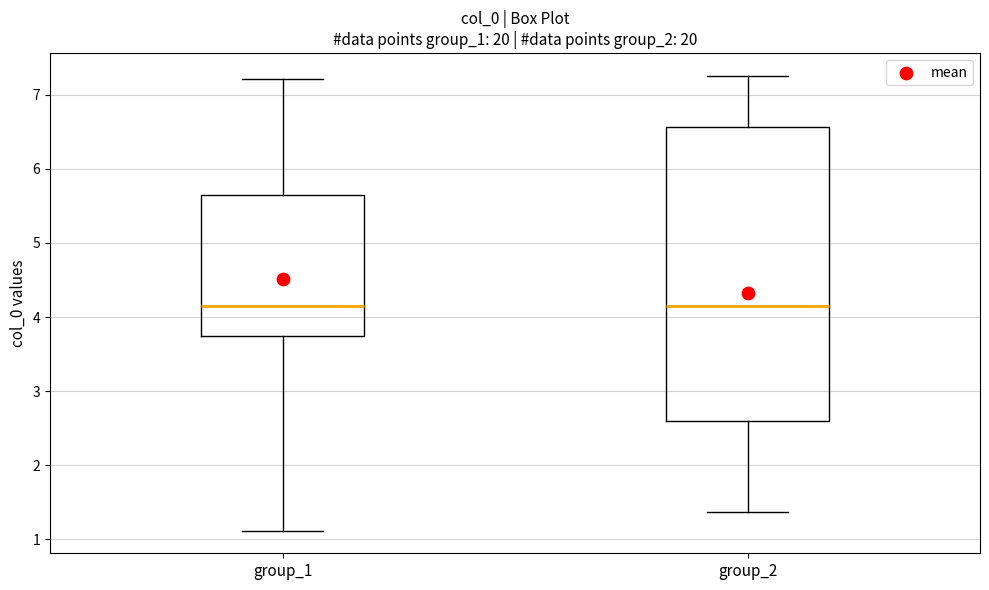

Reading left to right, read every box against the y-axis: the position of its median line, the range the box covers, and the ends of its whiskers. The values are not printed on the chart, so give them approximately, as read against the axis.

group_1: median 4.1, box 3.7 to 5.6, whiskers 1.1 to 7.2
group_2: median 4.1, box 2.6 to 6.6, whiskers 1.4 to 7.3